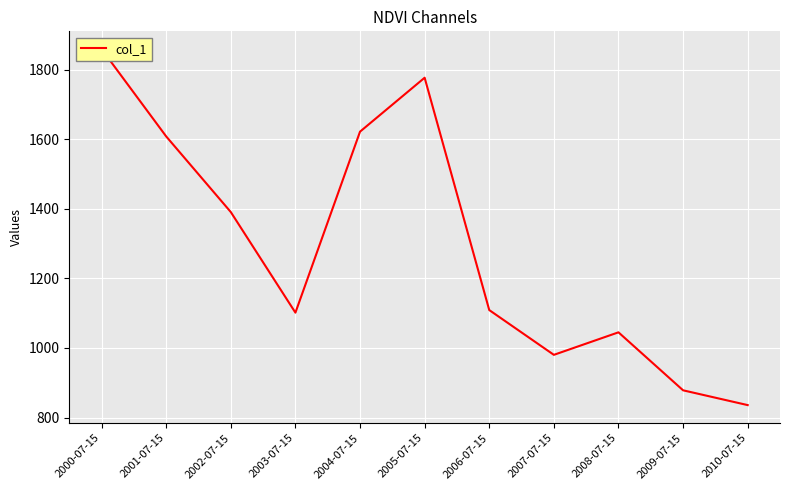

Where is the first local maximum?

2005-07-15